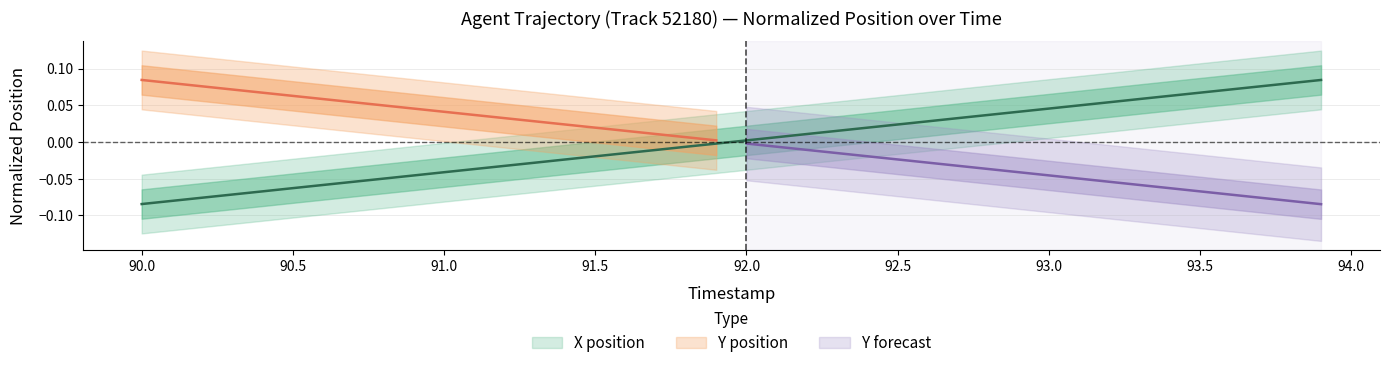

Rank the categories by value from highest to lowest.

93.9, 93.8, 93.7, 93.6, 93.5, 93.4, 93.3, 93.2, 93.1, 93.0, 92.9, 92.8, 92.7, 92.6, 92.5, 92.4, 92.3, 92.2, 92.1, 92.0, 91.9, 91.8, 91.7, 91.6, 91.5, 91.4, 91.3, 91.2, 91.1, 91.0, 90.9, 90.8, 90.7, 90.6, 90.5, 90.4, 90.3, 90.2, 90.1, 90.0